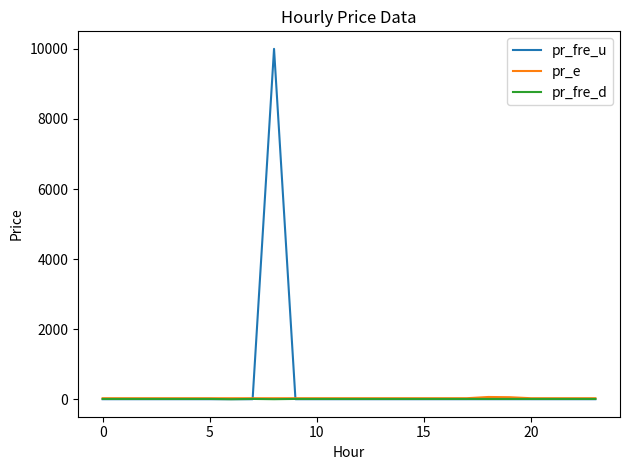

What is the maximum value for pr_fre_d?

10.0